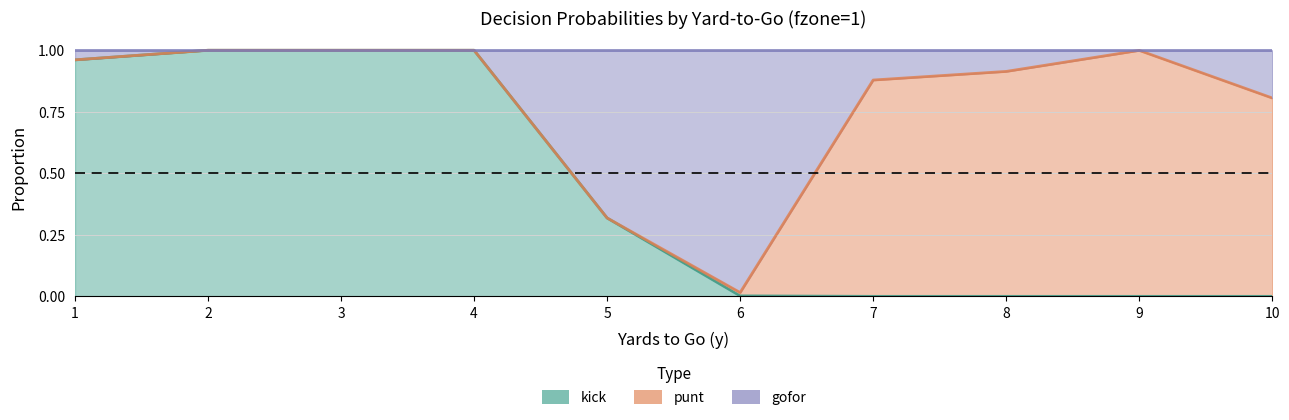

Does the chart have visible grid lines?

Yes